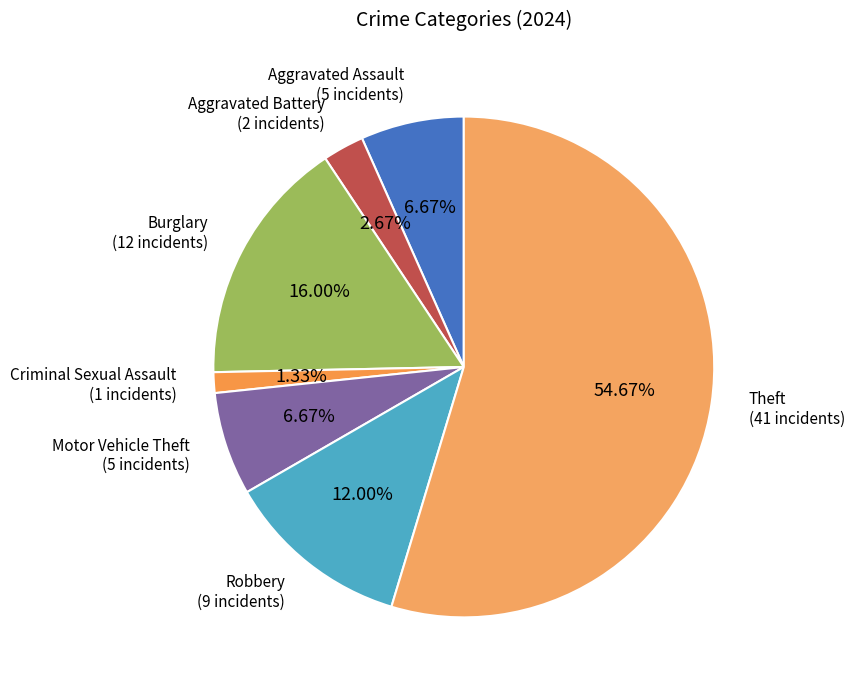

Which category has the biggest portion of the pie?

Theft